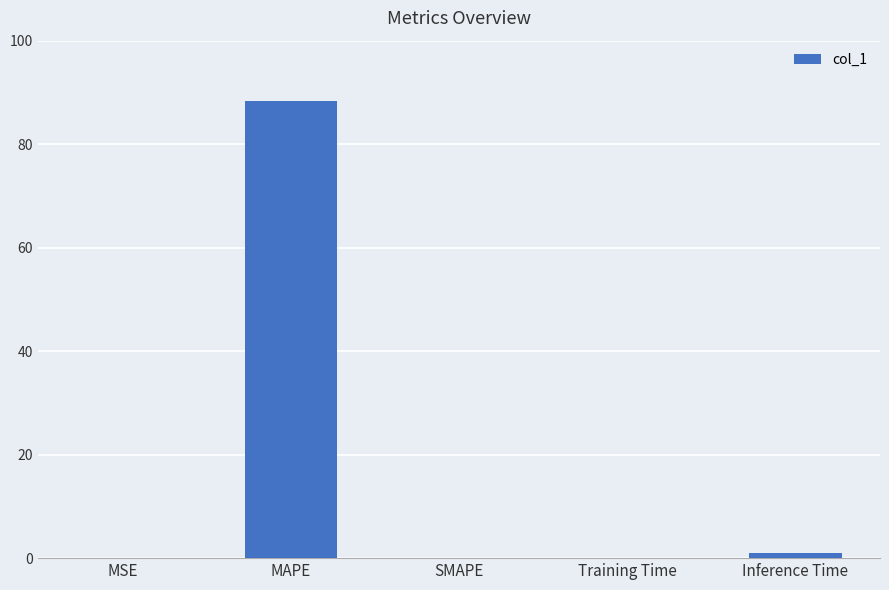

What value does the data have at MAPE?

88.4